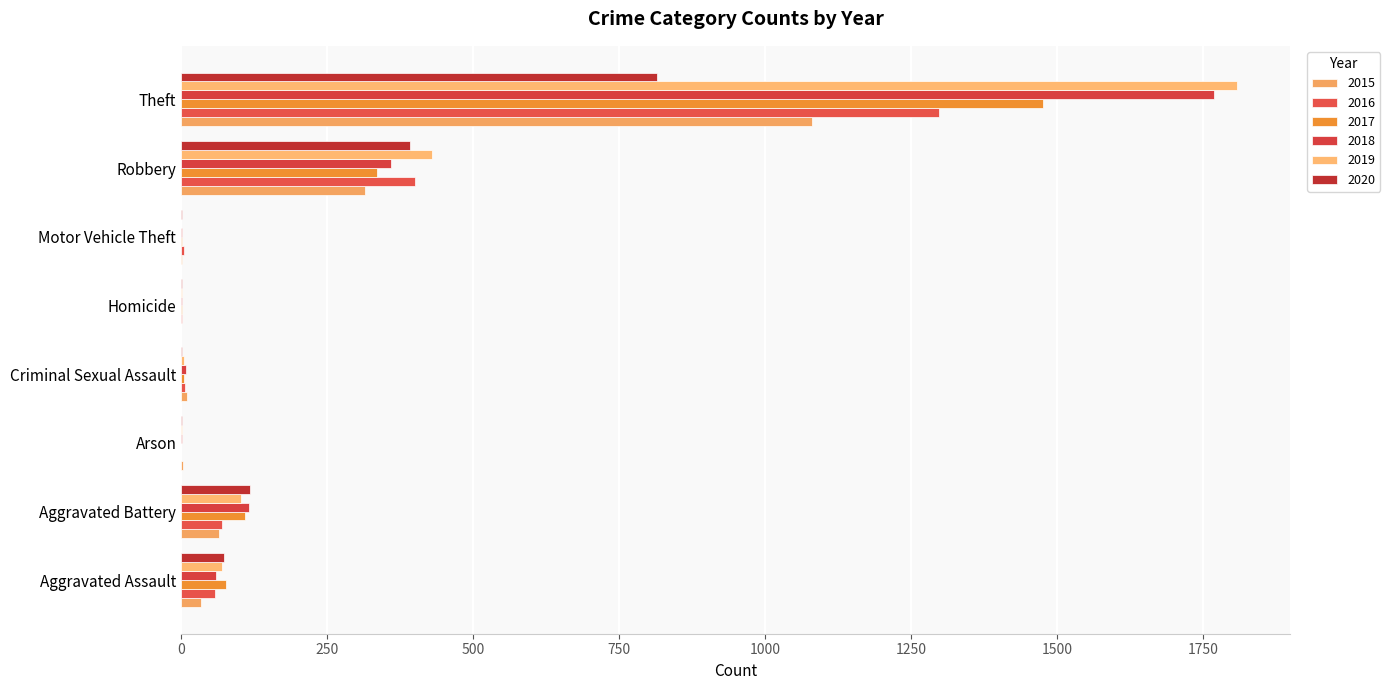

What is the approximate value of 2020 at Theft, to the nearest 10?

810